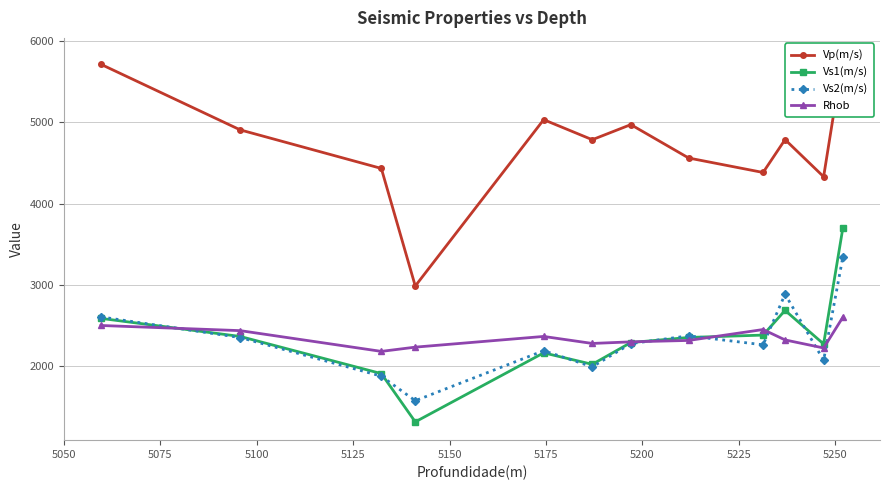

True or false: Vs2(m/s) and Vp(m/s) cross at least once.

False